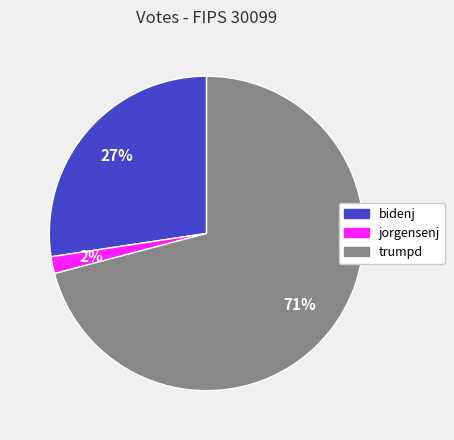

What is the largest slice in the pie chart?

trumpd